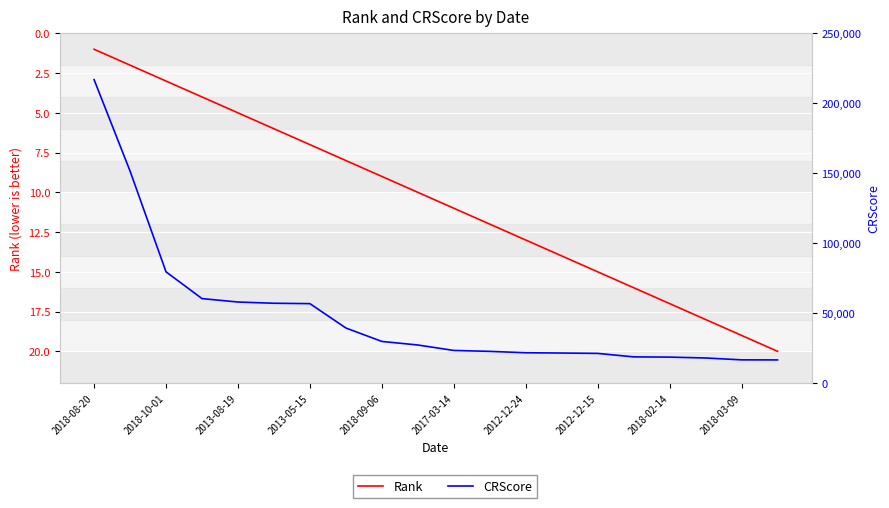

How many lines are shown in the chart?

2